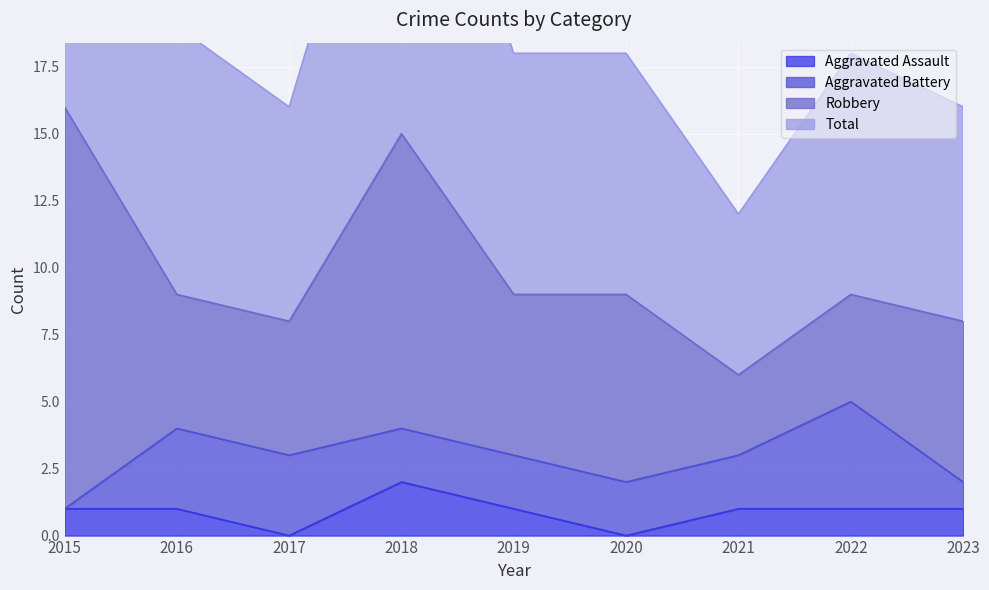

What is the difference between the highest and lowest values at 2023?

15